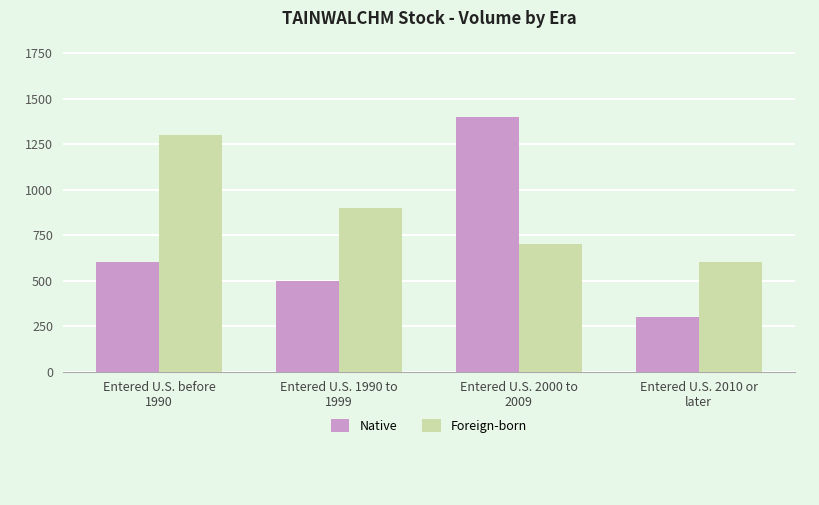

Which label corresponds to the smallest value in the chart?

Entered U.S. 2010 or
later